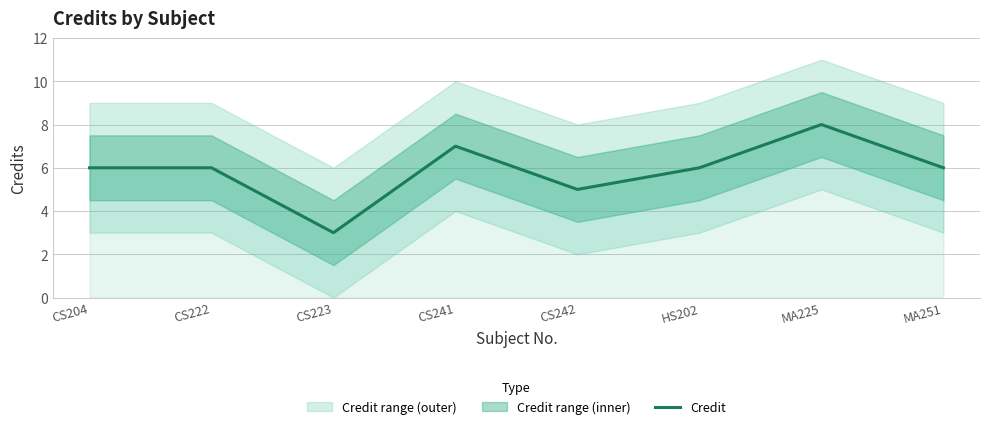

Rank the categories by value from lowest to highest.

CS223, CS242, CS204, CS222, HS202, MA251, CS241, MA225